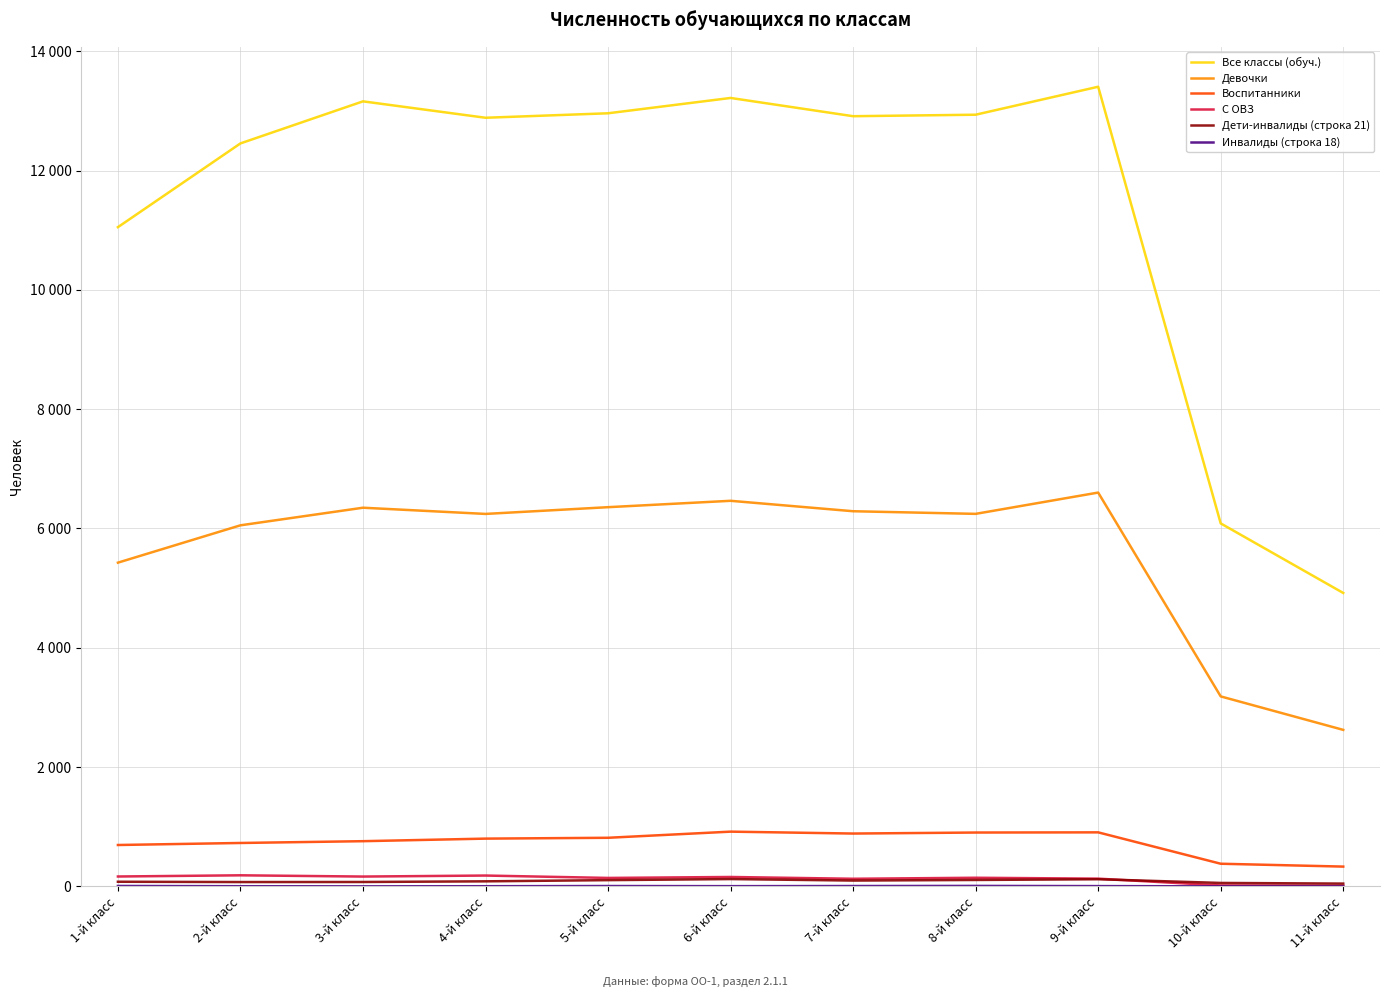

Which label corresponds to the largest value in the chart?

9-й класс